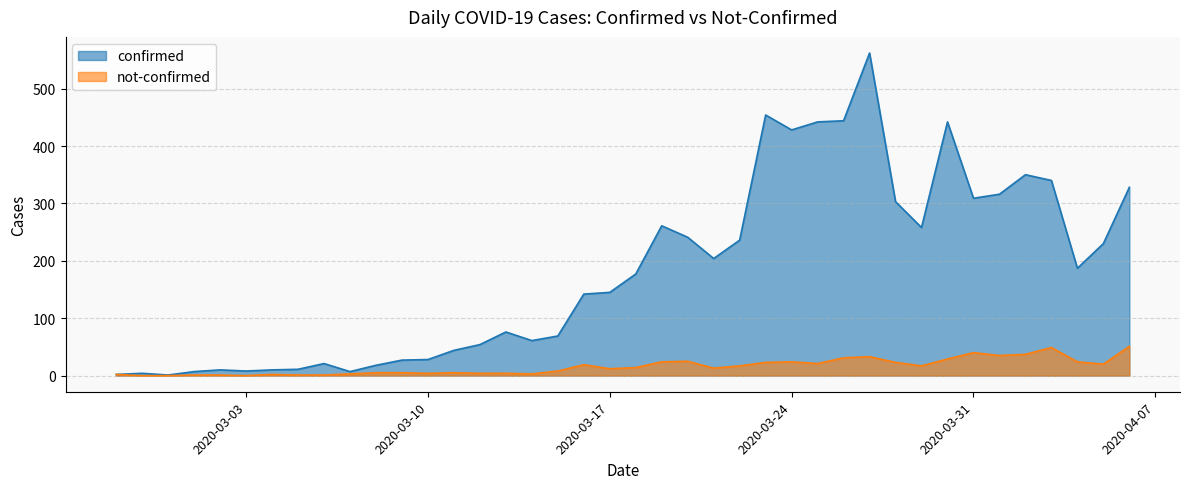

True or false: not-confirmed has a value of 3 at 2020-03-18.

False